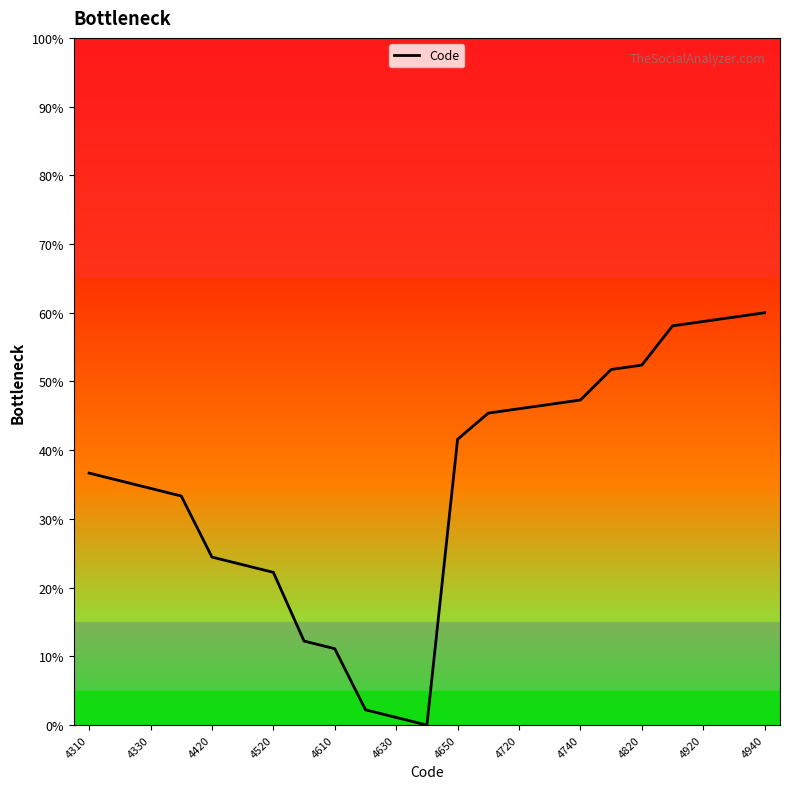

What is the difference between the second highest and minimum values?

59.4